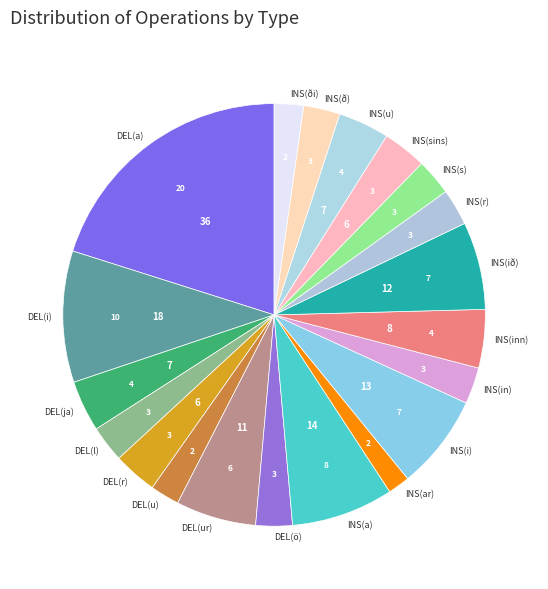

Which slice is the smallest?

INS(ar)